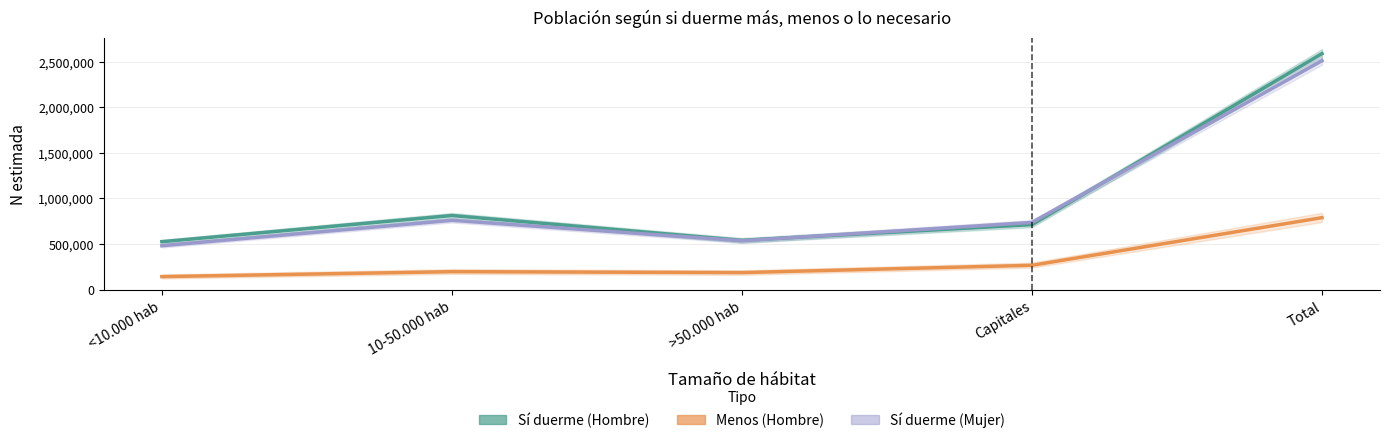

What is the average value of the Sí duerme (Hombre) series?

1035295